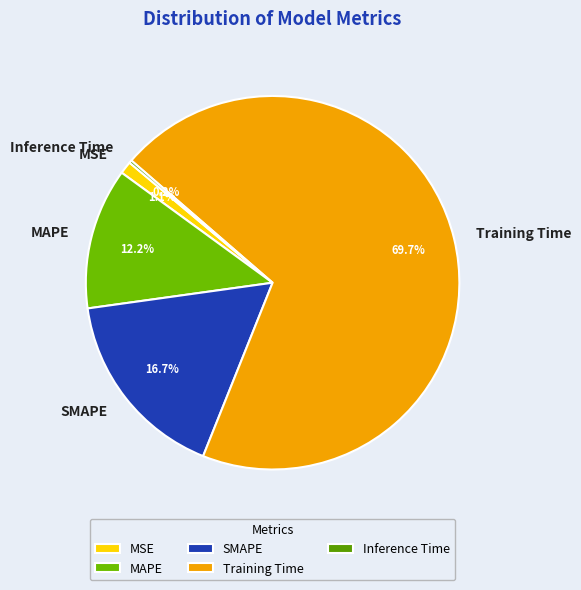

True or false: MAPE accounts for 12% of the total.

True